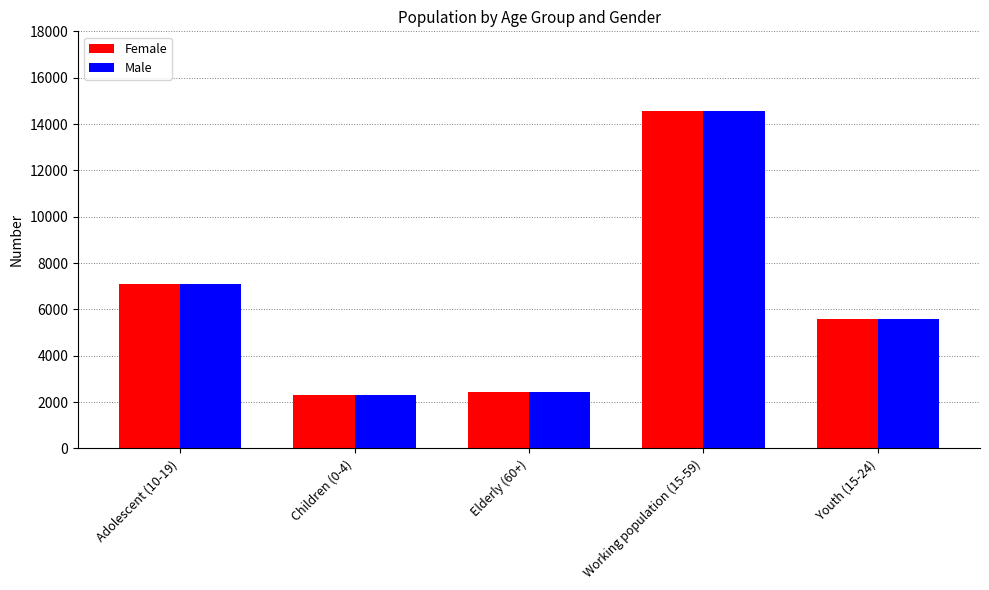

What is the maximum value shown in the chart?

14541